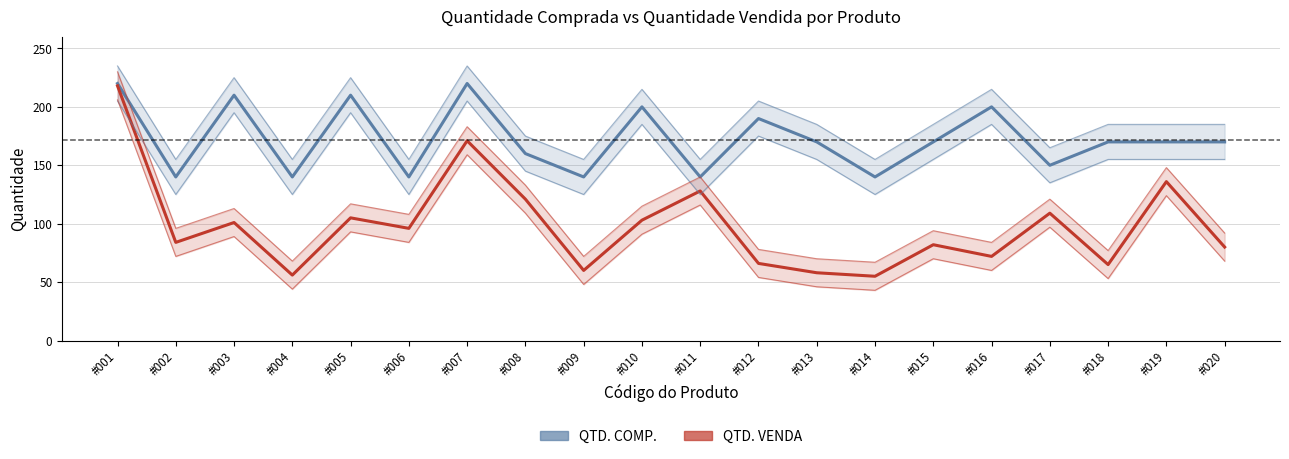

At which category does the chart reach its peak across all series?

#001